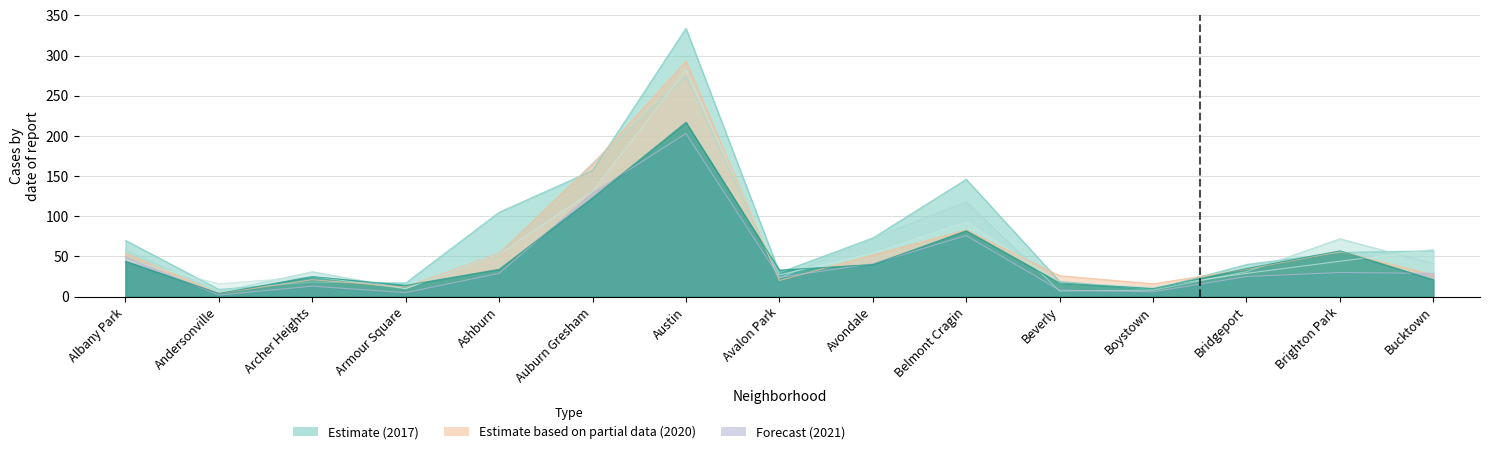

At which category is the sum across all series the highest?

Austin